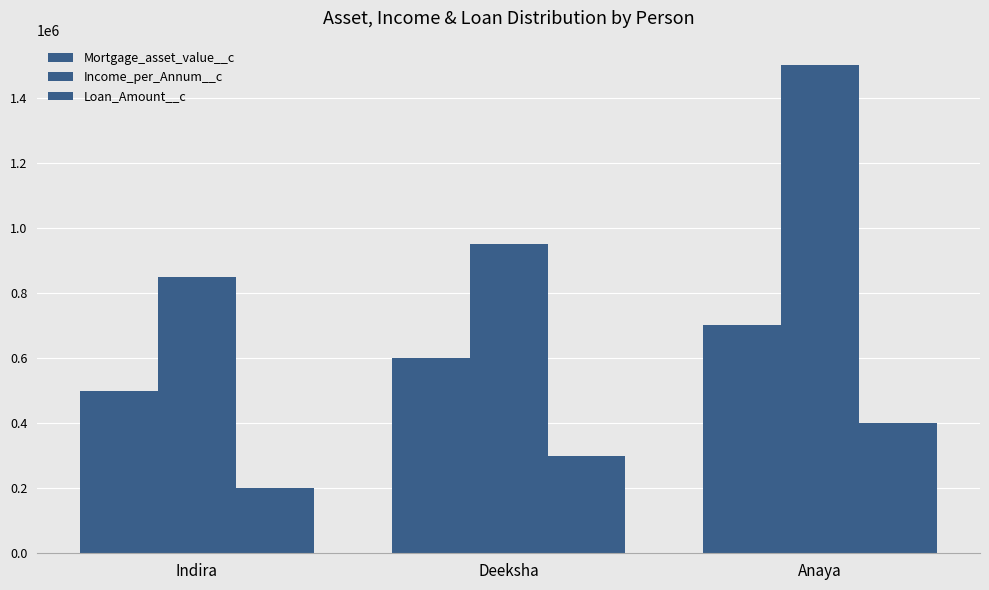

What is the label of the 3rd bar from the right?

Indira